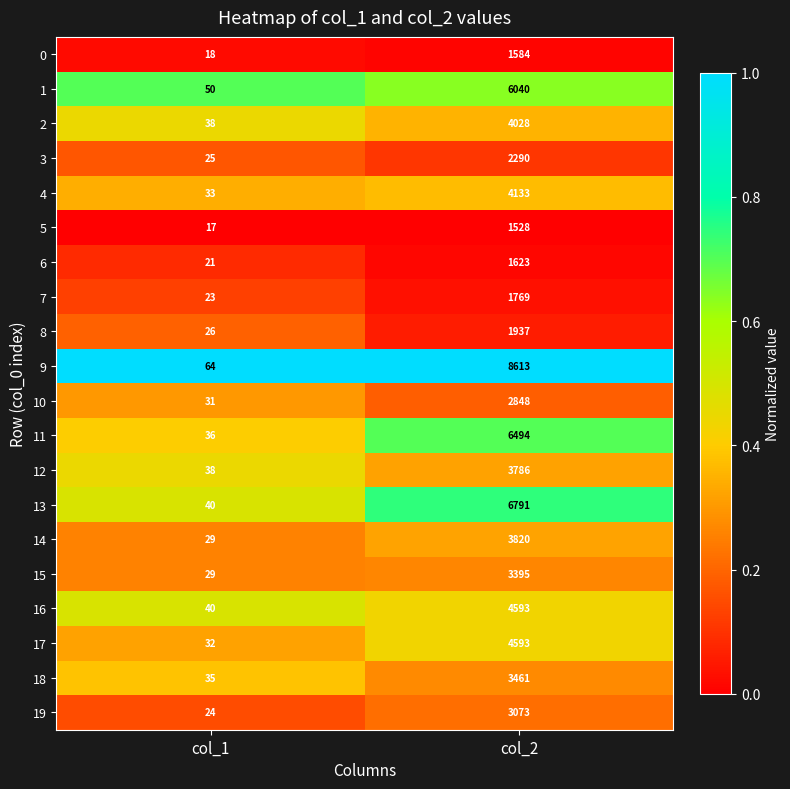

At which category does the chart reach its minimum across all series?

col_1